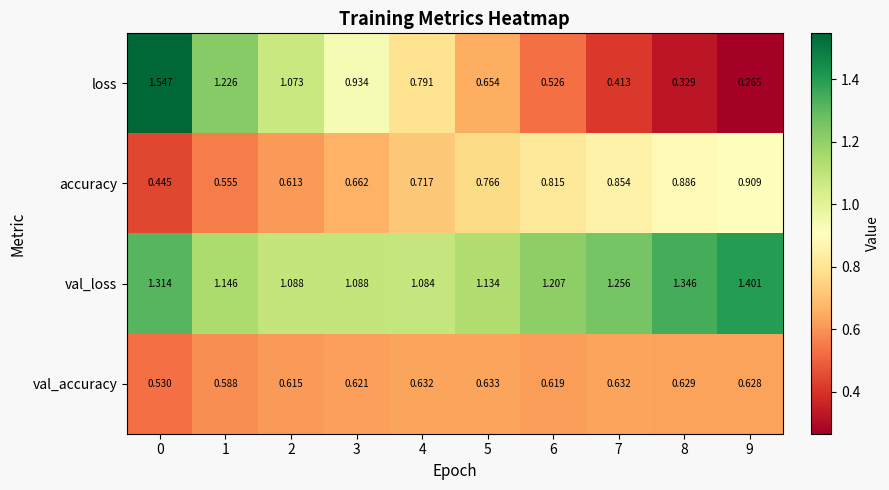

Between 2 and 6, which series saw the biggest shift?

loss